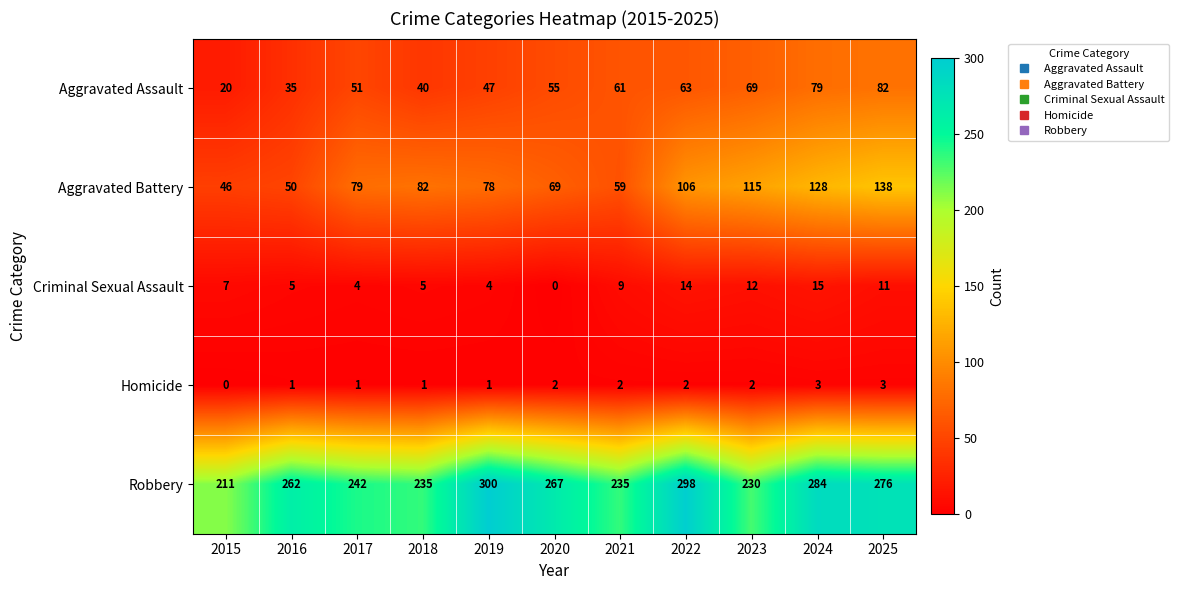

At how many categories does at least one series exceed 27?

11